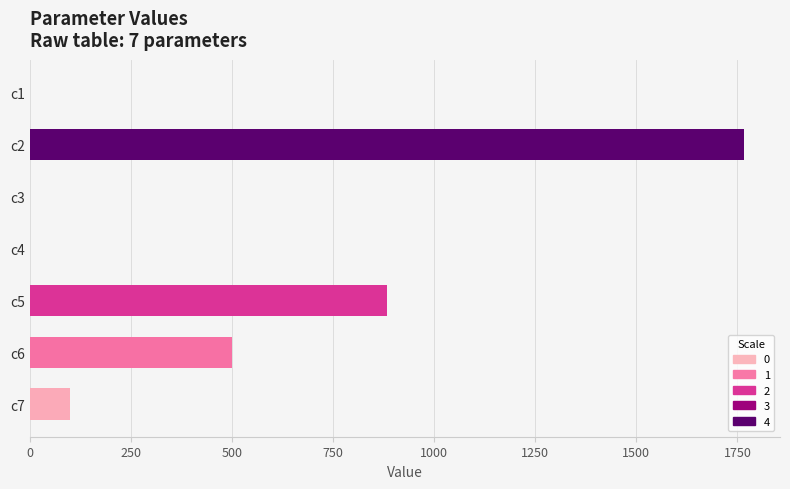

What is the change in value from c2 to c6?

-1266.9